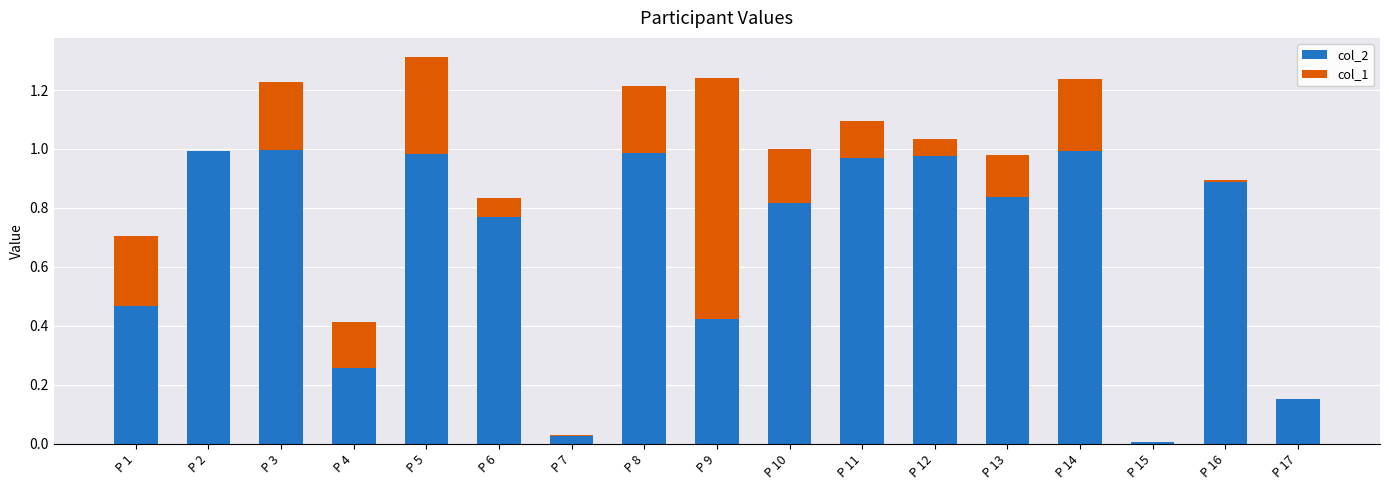

The value of col_2 at P 2 is 1.0. True or false?

True